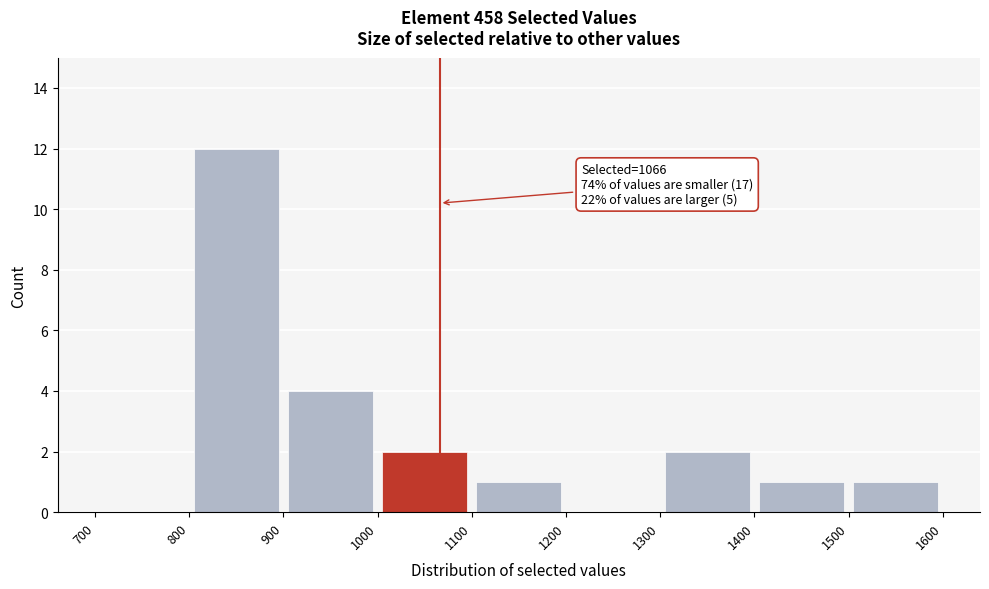

Which range on the x-axis has the tallest bar?

800 to 900